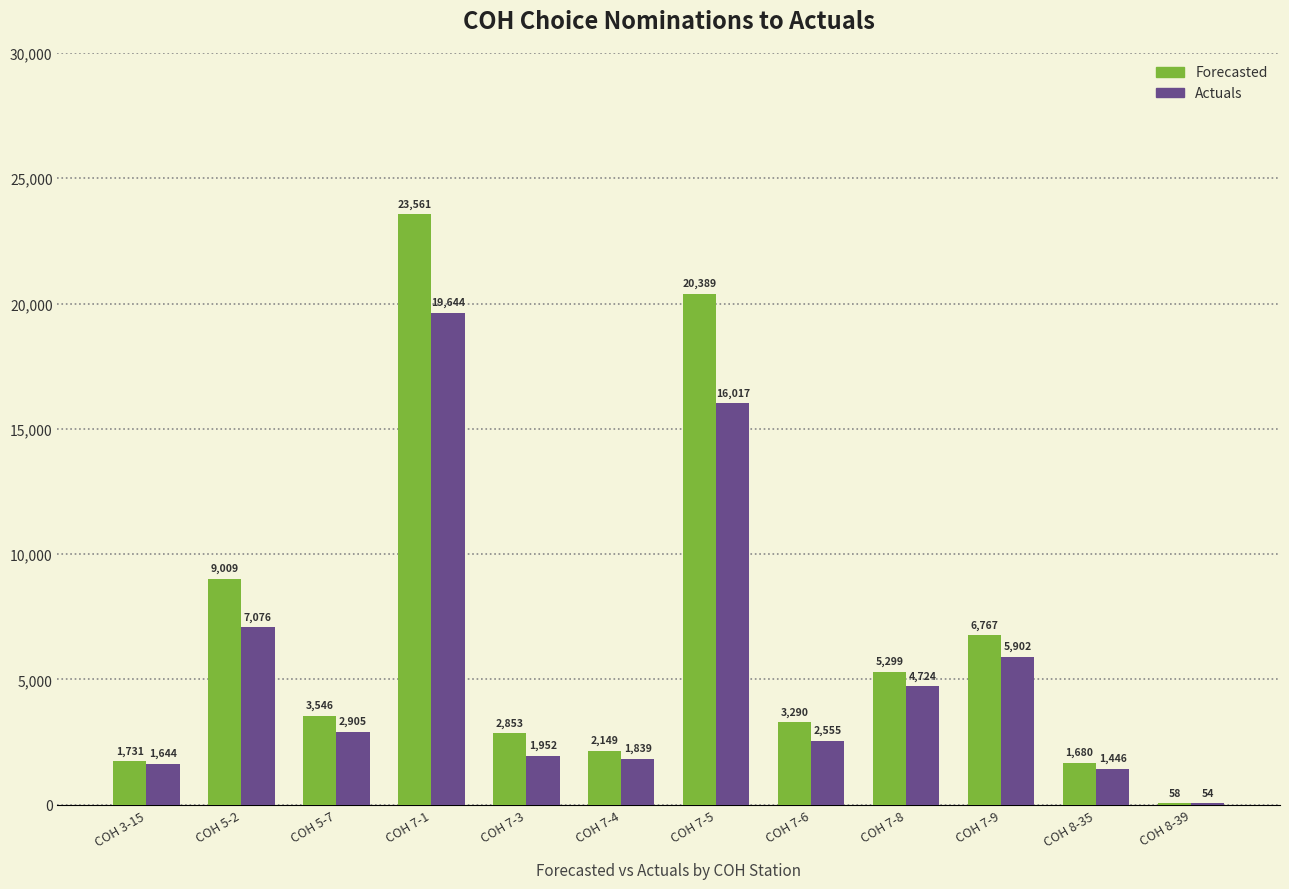

Reading left to right, list all the values displayed in this chart.

Forecasted: COH 3-15=1731	COH 5-2=9009	COH 5-7=3546	COH 7-1=23561	COH 7-3=2853	COH 7-4=2149	COH 7-5=20389	COH 7-6=3290	COH 7-8=5299	COH 7-9=6767	COH 8-35=1680	COH 8-39=58
Actuals: COH 3-15=1644	COH 5-2=7076	COH 5-7=2905	COH 7-1=19644	COH 7-3=1952	COH 7-4=1839	COH 7-5=16017	COH 7-6=2555	COH 7-8=4724	COH 7-9=5902	COH 8-35=1446	COH 8-39=54